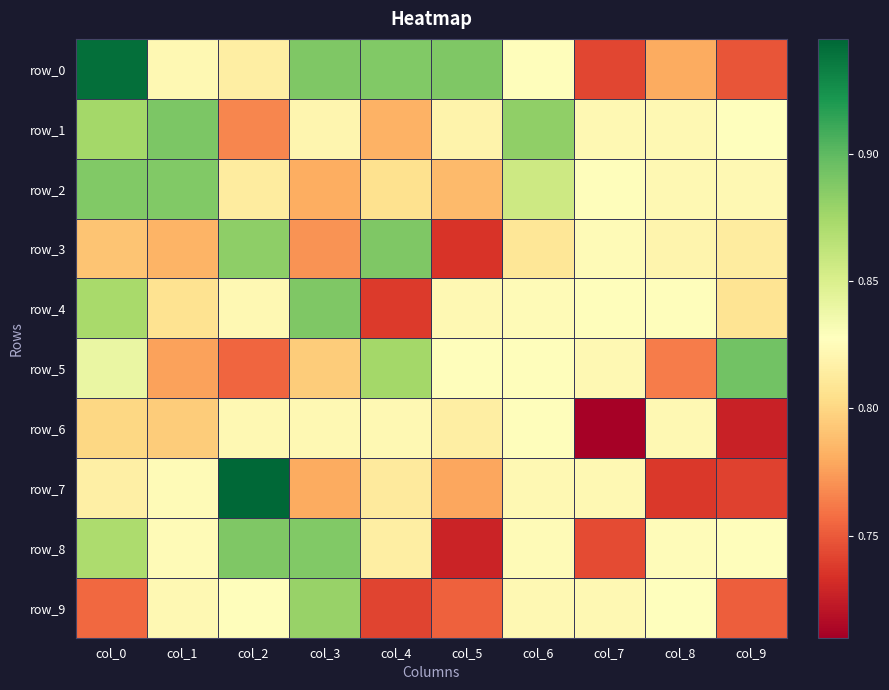

Rank the series at col_9 from highest to lowest value.

row_5, row_1, row_8, row_2, row_3, row_4, row_9, row_0, row_7, row_6